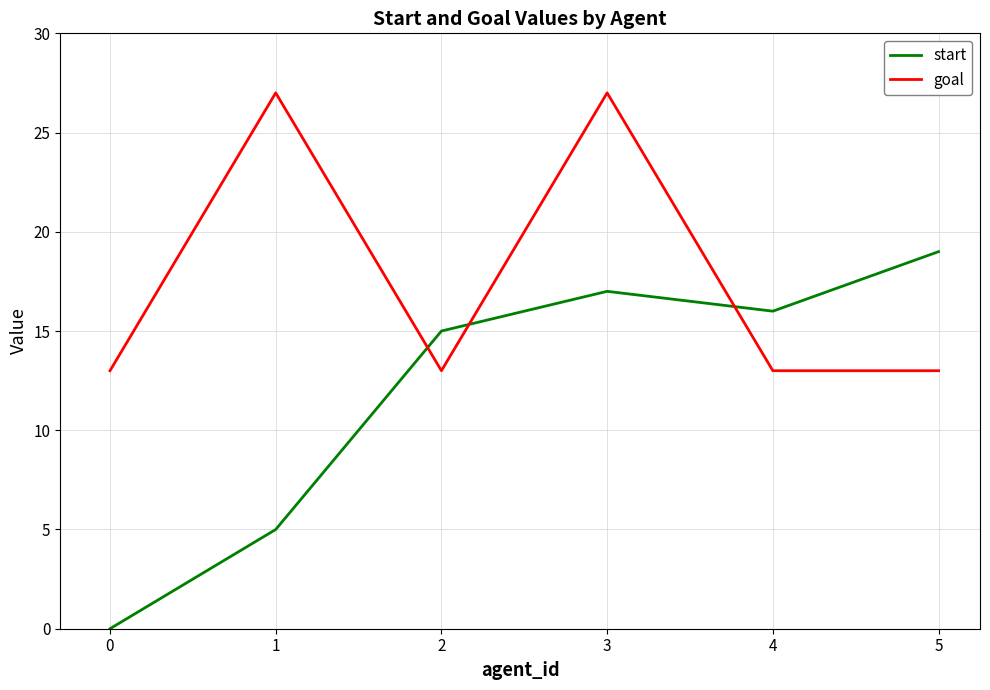

How many interior local peaks does the goal series have?

2